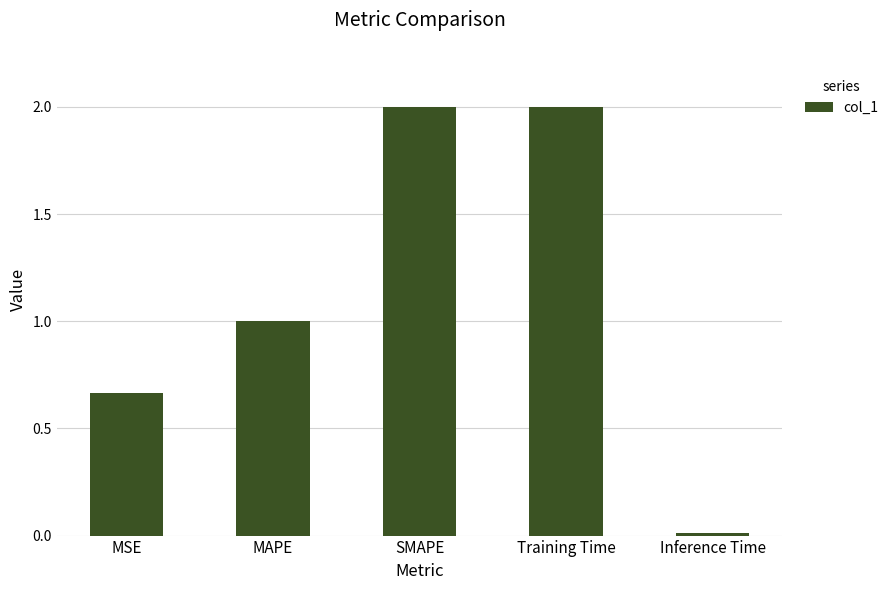

At which category does the chart reach its minimum across all series?

Inference Time